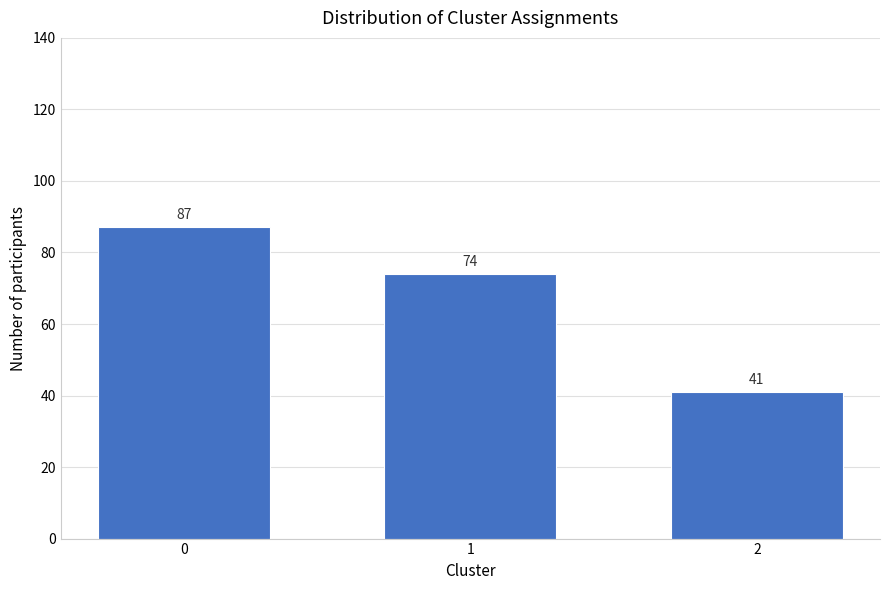

Reading left to right, extract all data points from this chart.

87	74	41